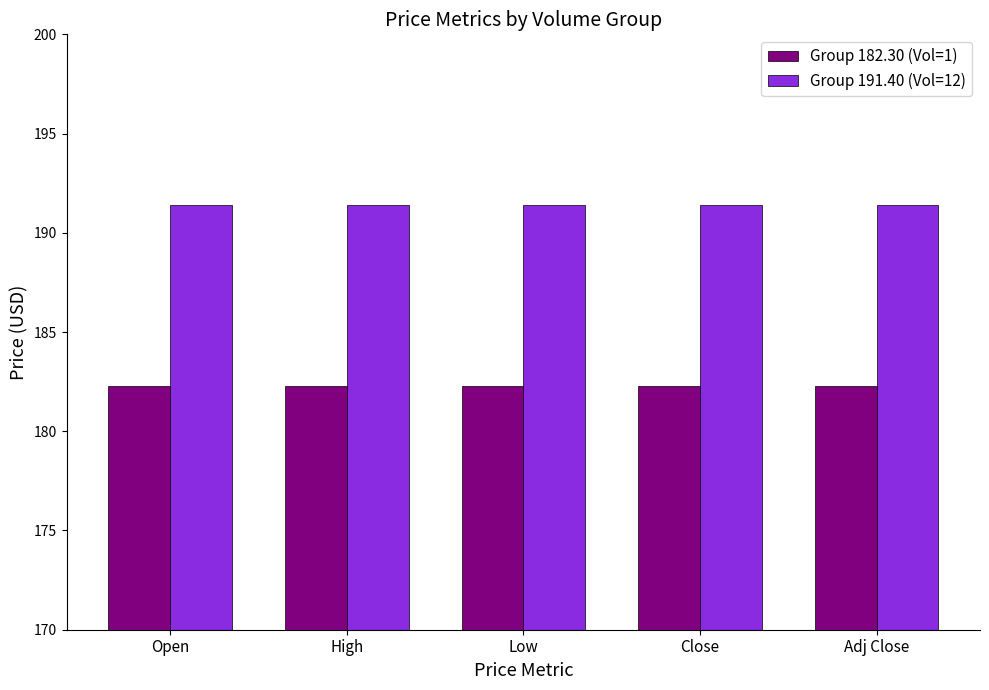

Reading left to right, transcribe all the data shown in this chart.

Group 182.30 (Vol=1): Open=182.3	High=182.3	Low=182.3	Close=182.3	Adj Close=182.3
Group 191.40 (Vol=12): Open=191.4	High=191.4	Low=191.4	Close=191.4	Adj Close=191.4